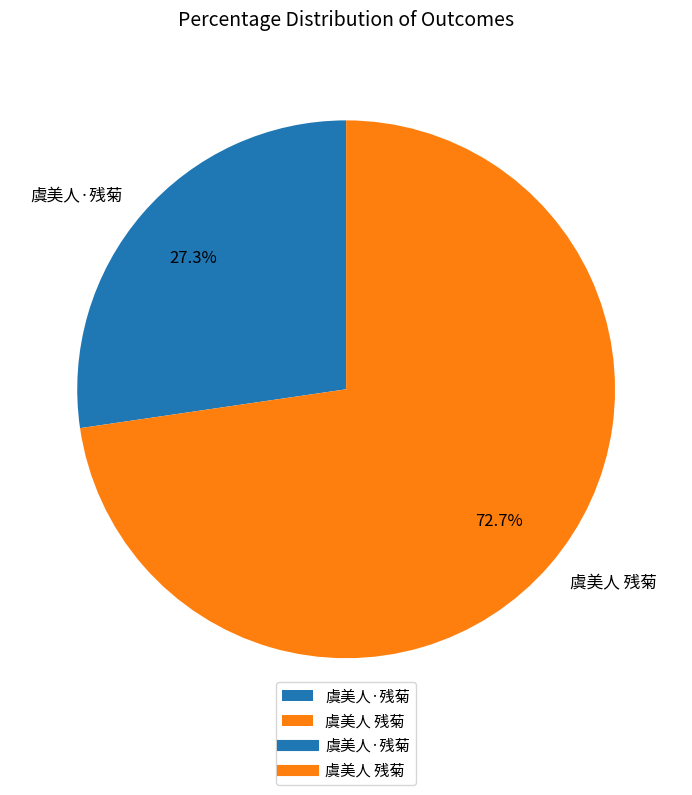

To the nearest percent, what is the average slice percentage?

50%